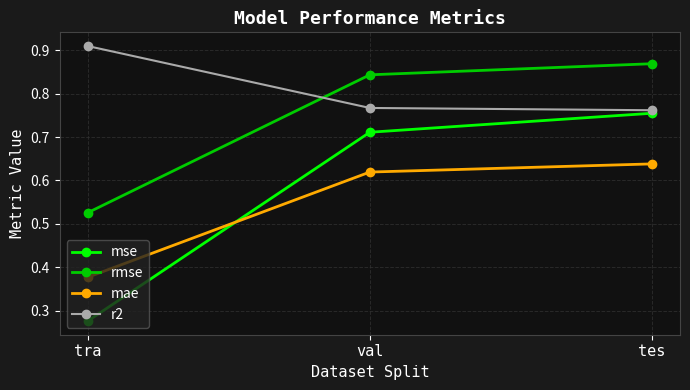

What is the total value across all series at tra?

2.1